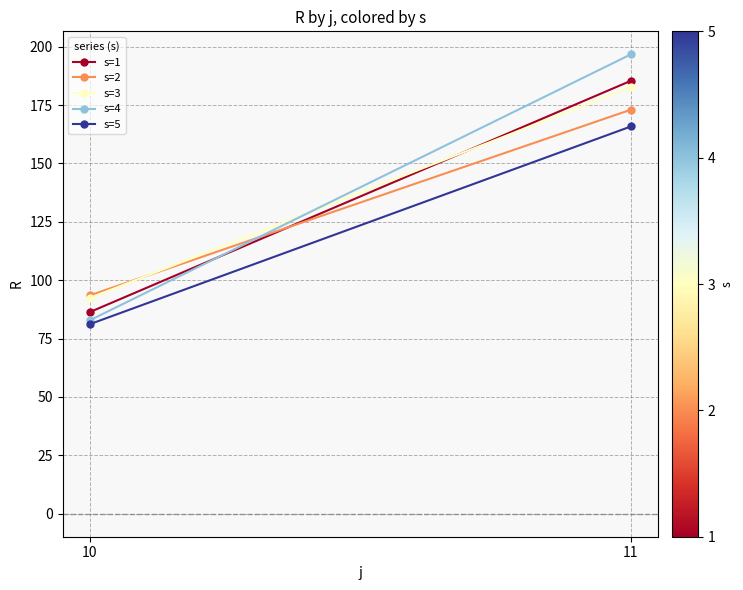

At which label does s=5 first exceed 165?

11